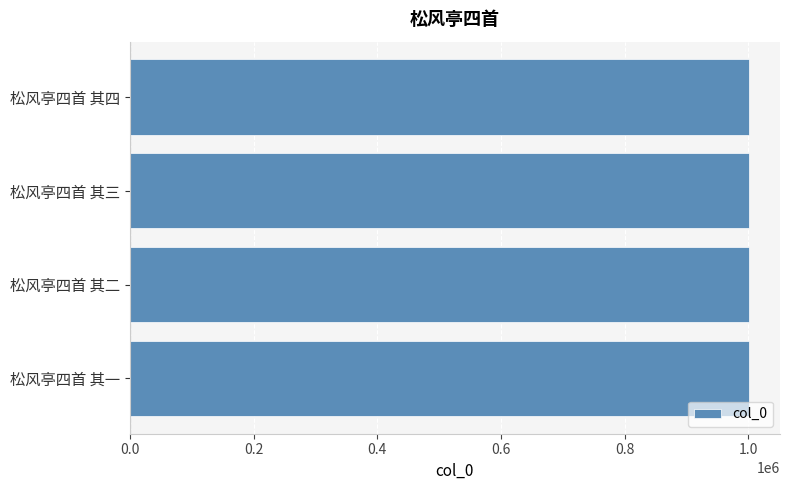

What is the value of the 4th bar from the top?

1001117